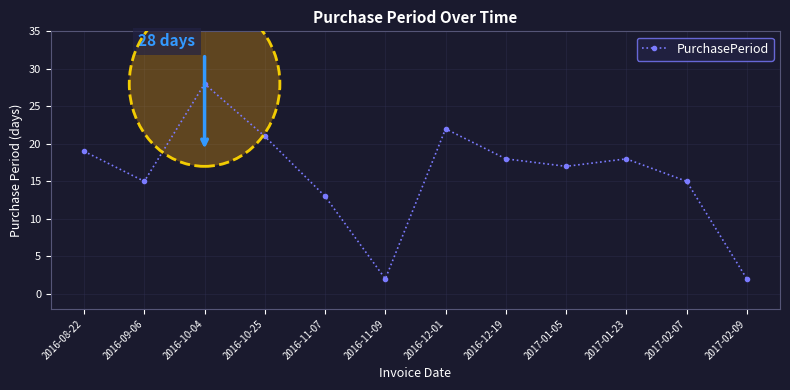

Reading right to left, extract all data points from this chart.

2017-02-09=2	2017-02-07=15	2017-01-23=18	2017-01-05=17	2016-12-19=18	2016-12-01=22	2016-11-09=2	2016-11-07=13	2016-10-25=21	2016-10-04=28	2016-09-06=15	2016-08-22=19